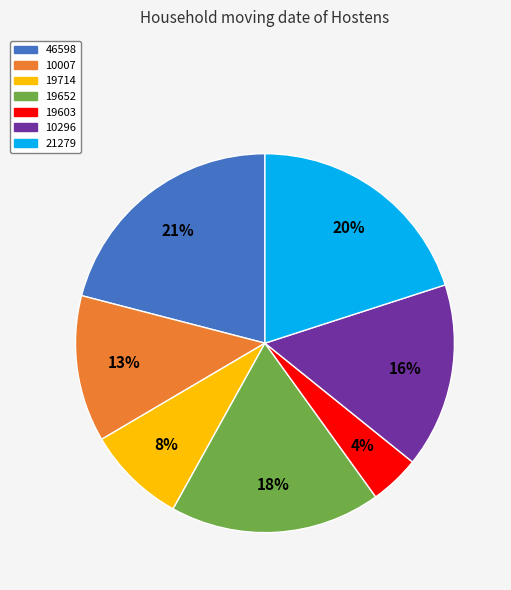

Combined, do 19603 and 10296 account for over 50%?

No